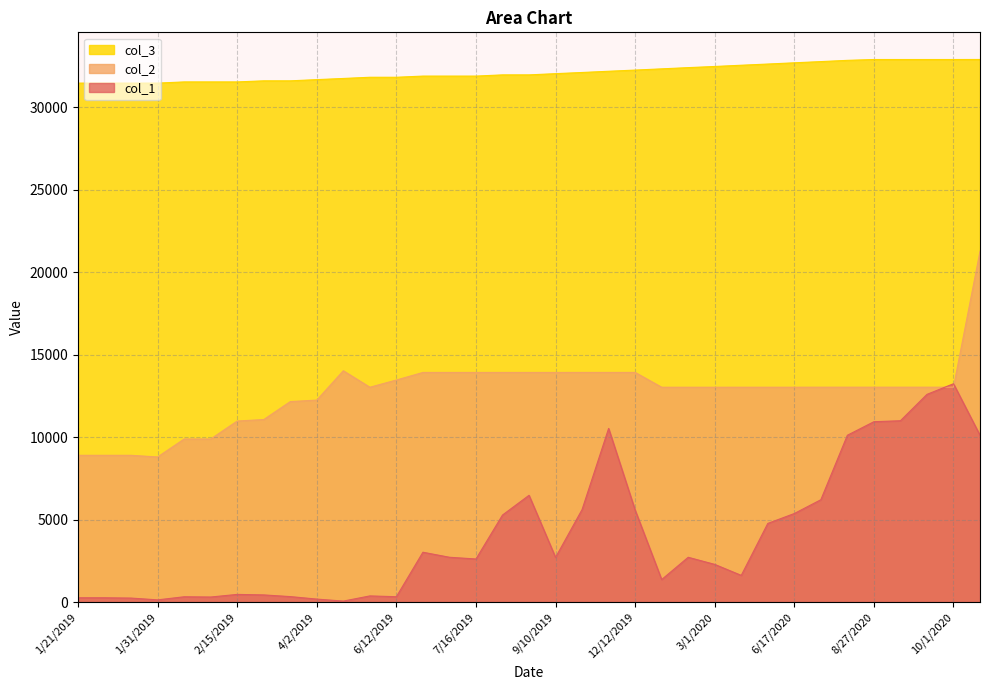

Is it true that col_1 equals 346.5 at 1/23/2019?

False